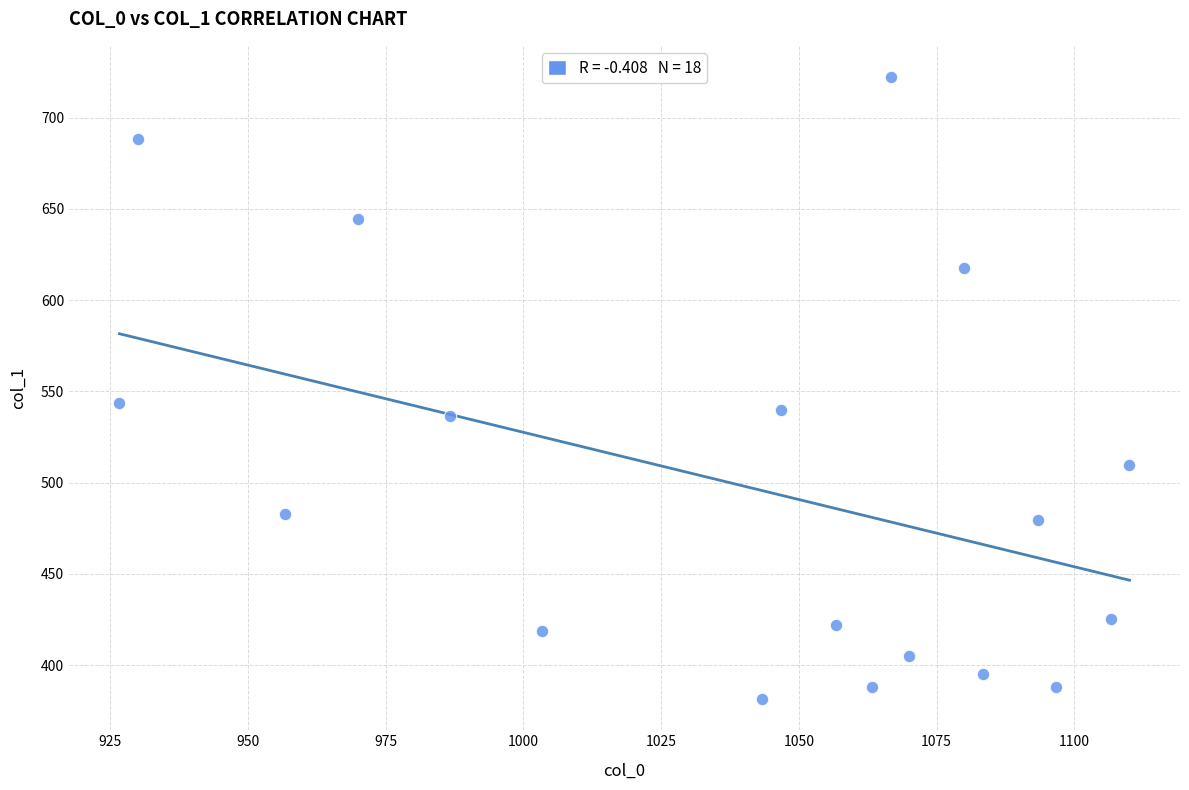

What is the range of X values (max minus min)?

183.3